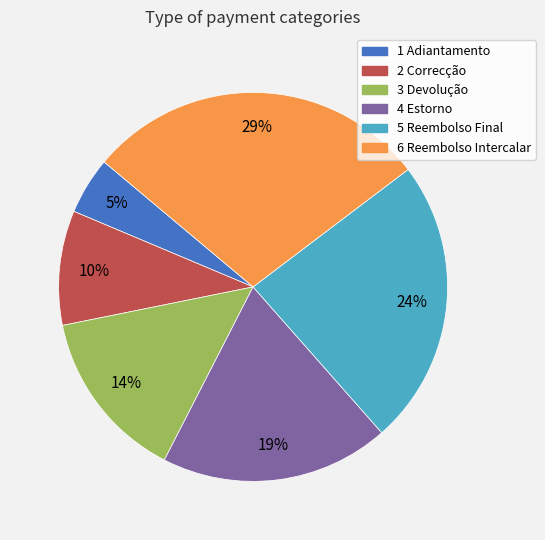

Count the number of slices in the pie.

6